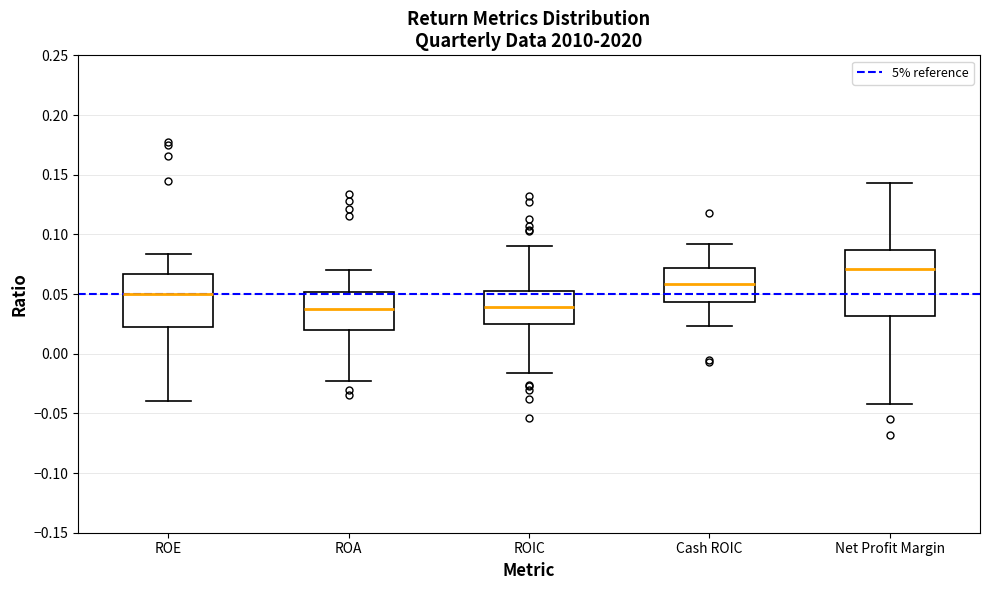

Which box is the tallest, from its lower edge to its upper edge?

Net Profit Margin